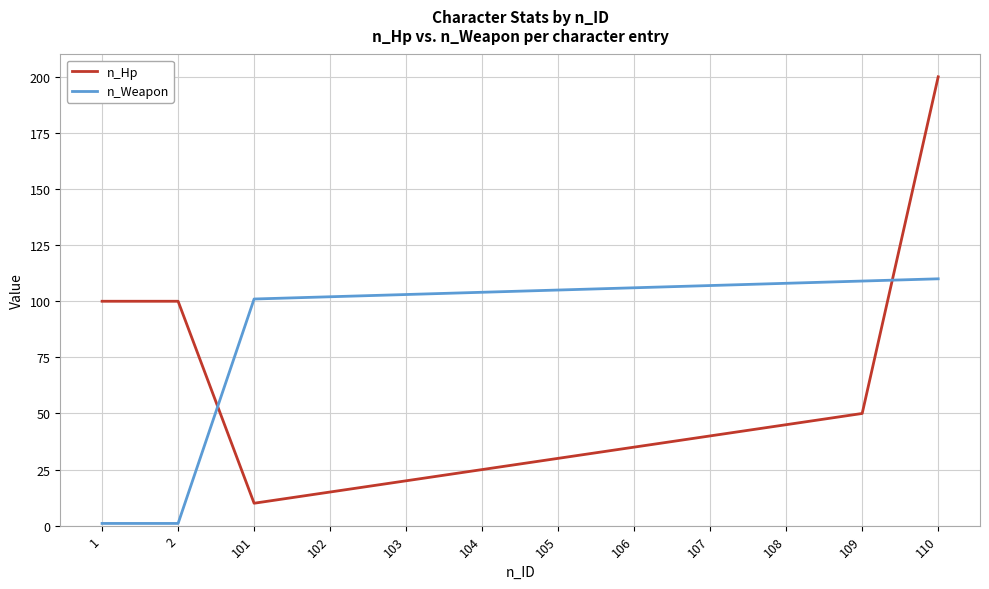

Which series has the widest spread of values?

n_Hp